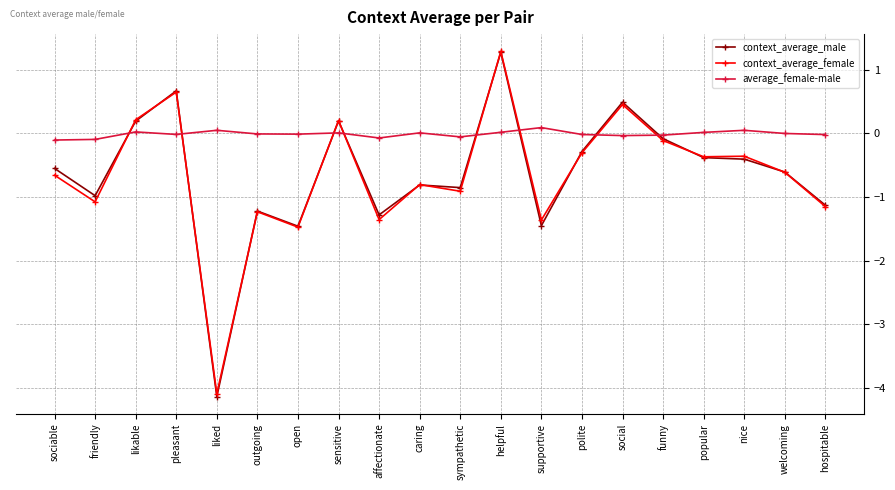

True or false: context_average_female and average_female-male cross at least once.

True